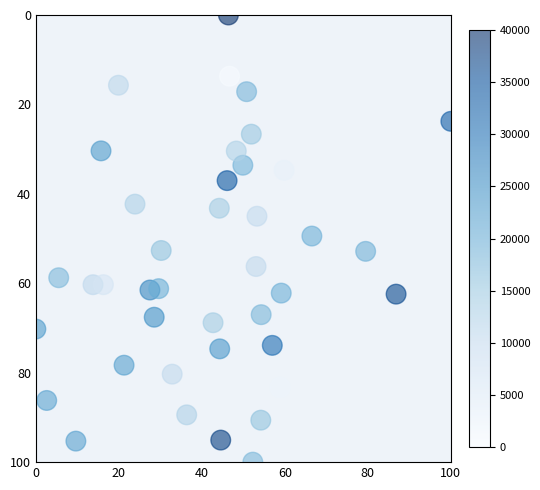

What is the range of Y values (max minus min)?

100.0